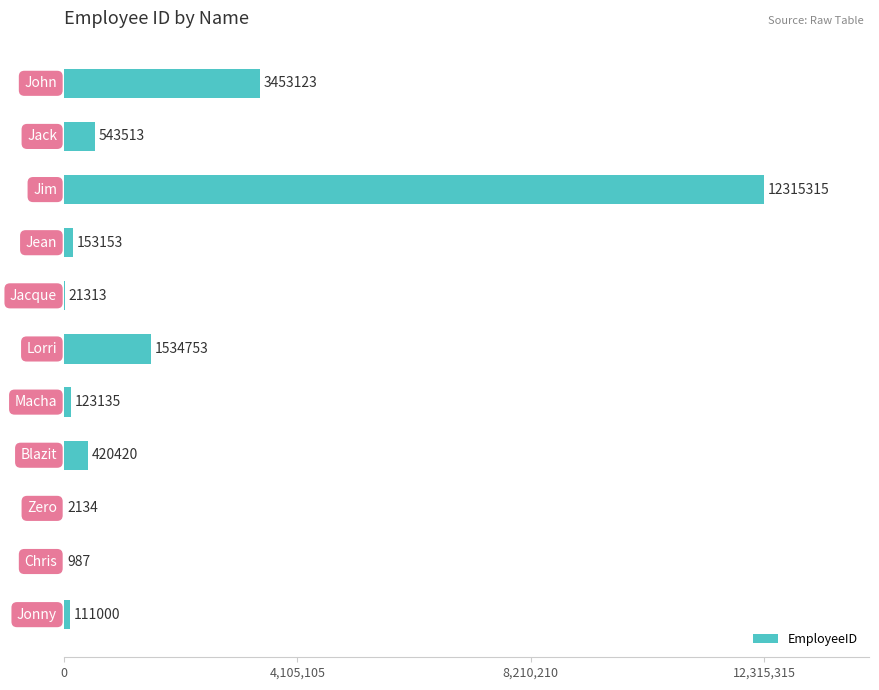

What is the maximum value shown in the chart?

12315315